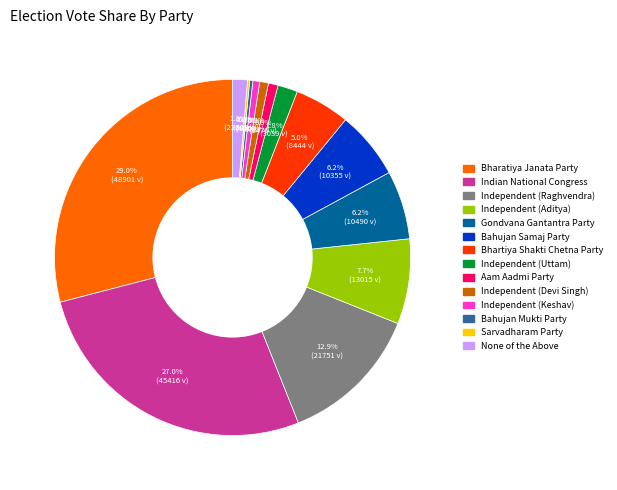

Which slice is the largest?

Bharatiya Janata Party